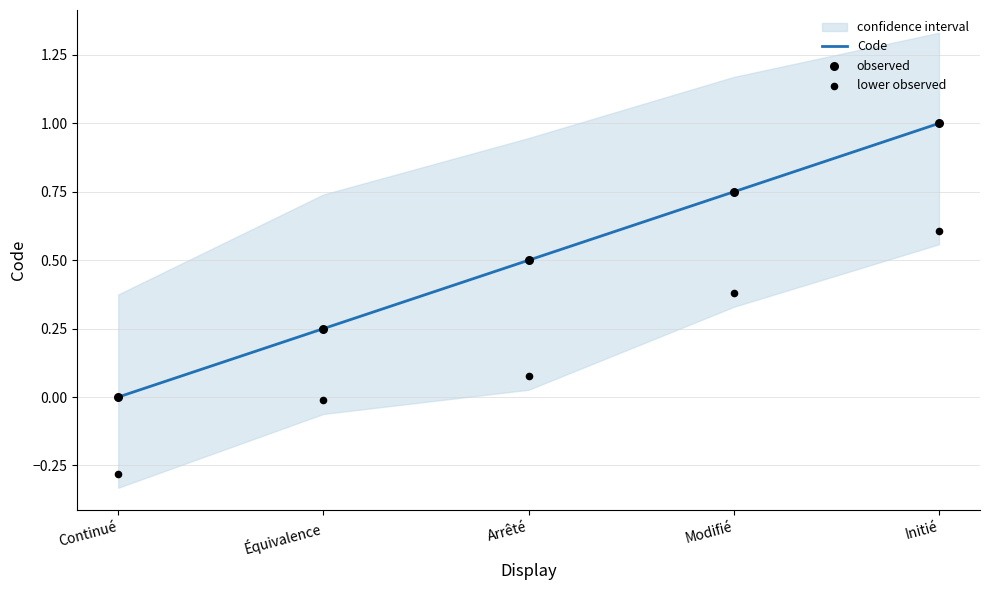

Which series reaches the minimum Y coordinate?

lower observed